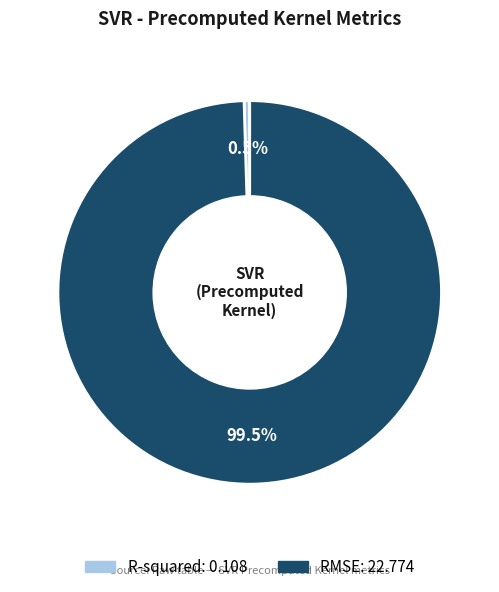

Between R-squared and RMSE, which is larger?

RMSE